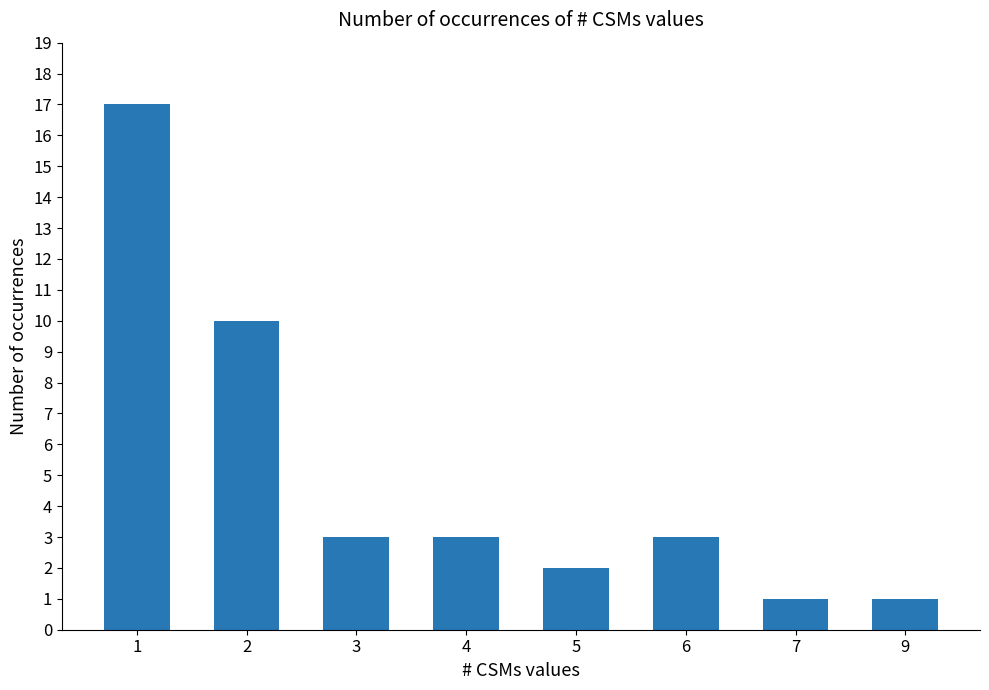

What is the maximum value shown in the chart?

17